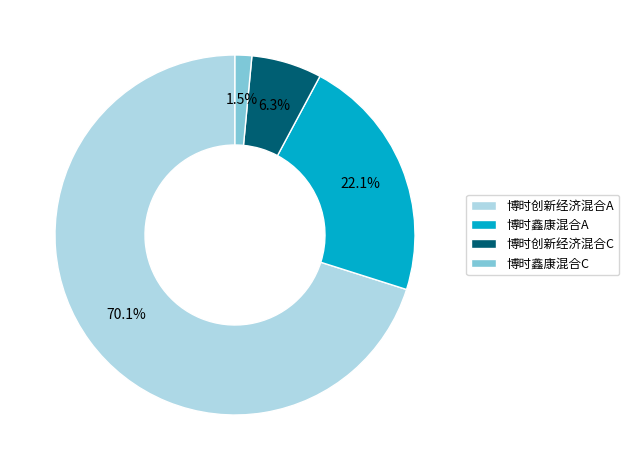

Which category has the biggest portion of the pie?

博时创新经济混合A